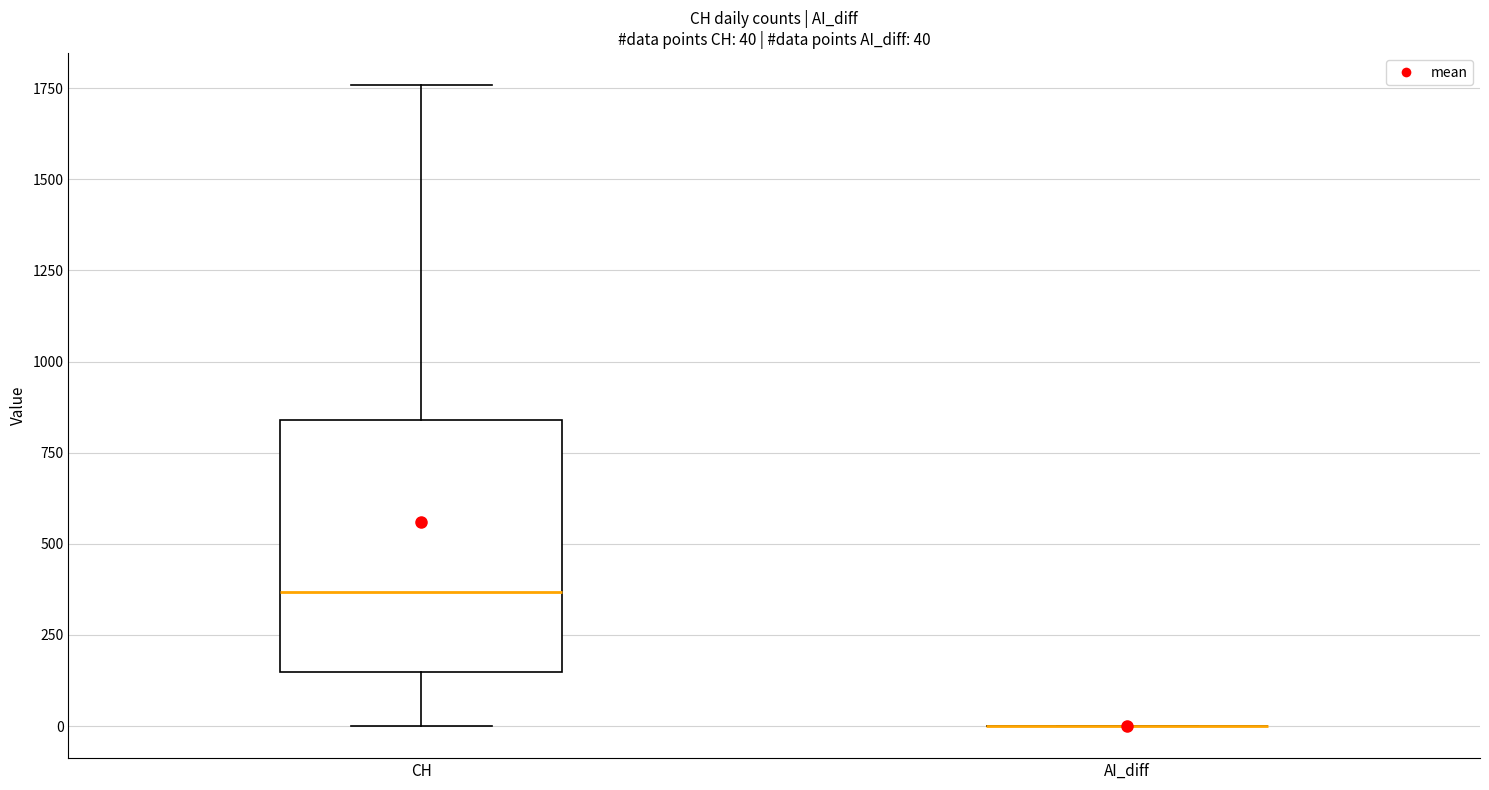

Comparing the boxes themselves (not the whiskers), which one is the tallest?

CH